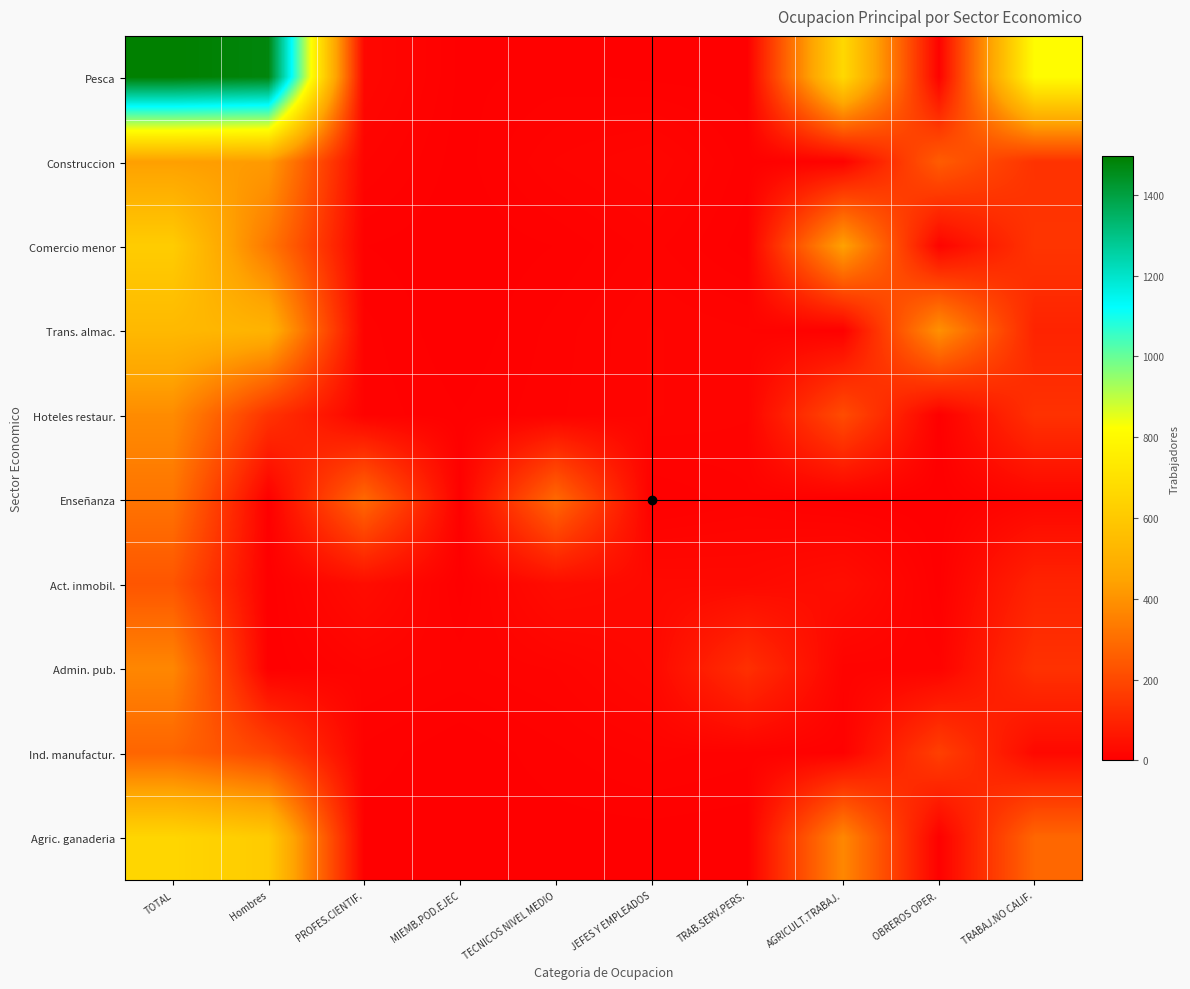

At how many categories does at least one series exceed 969?

2